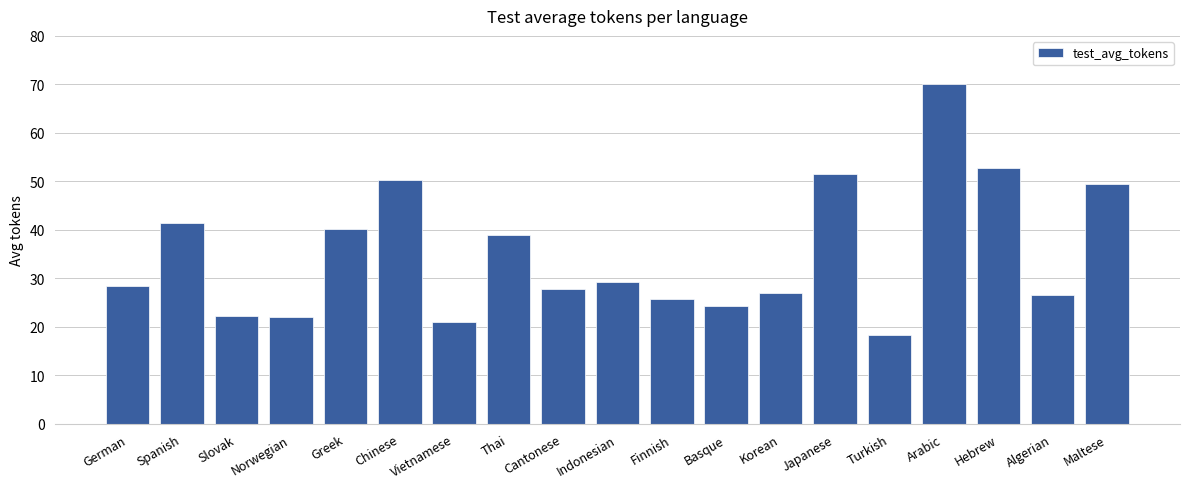

What is the label of the 14th bar from the right?

Chinese